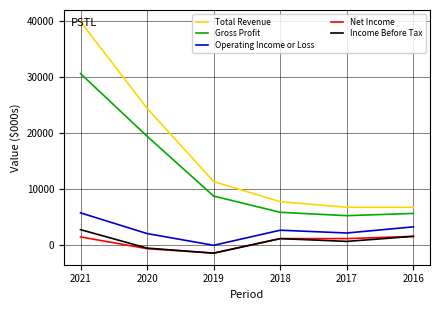

In Gross Profit, how many points are lower than both neighbors (excluding endpoints)?

1